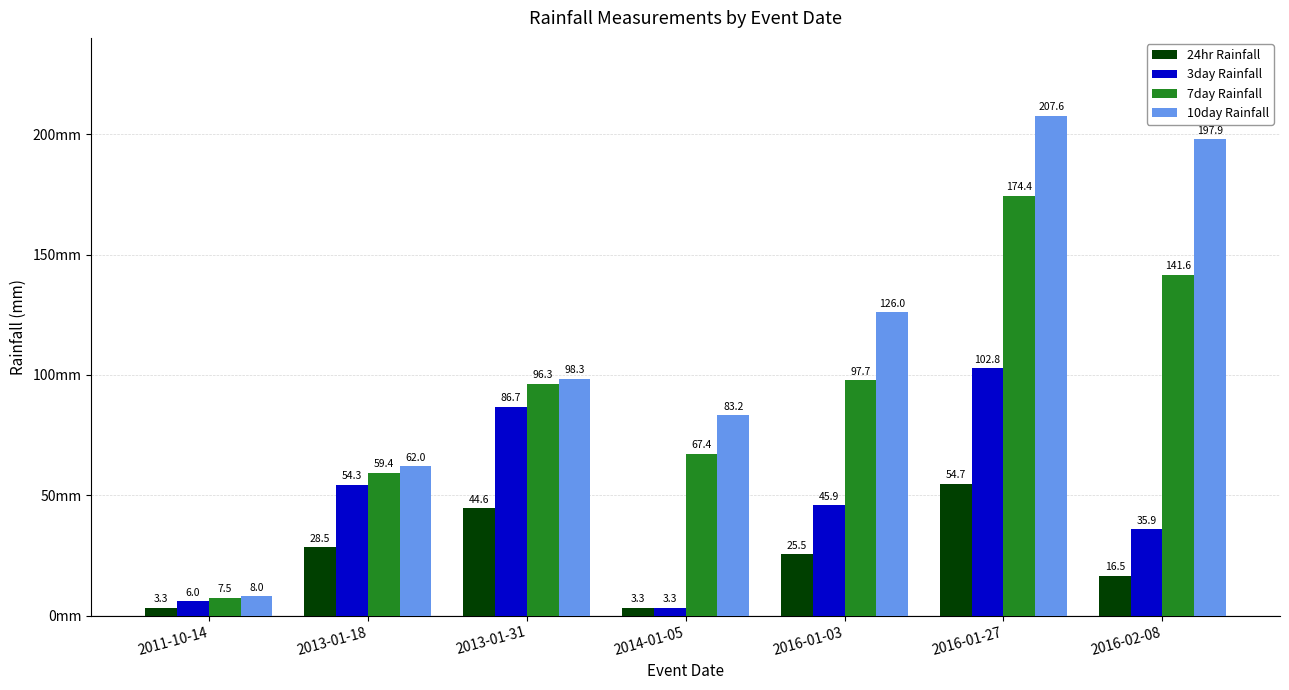

Which series has the widest spread of values?

10day Rainfall